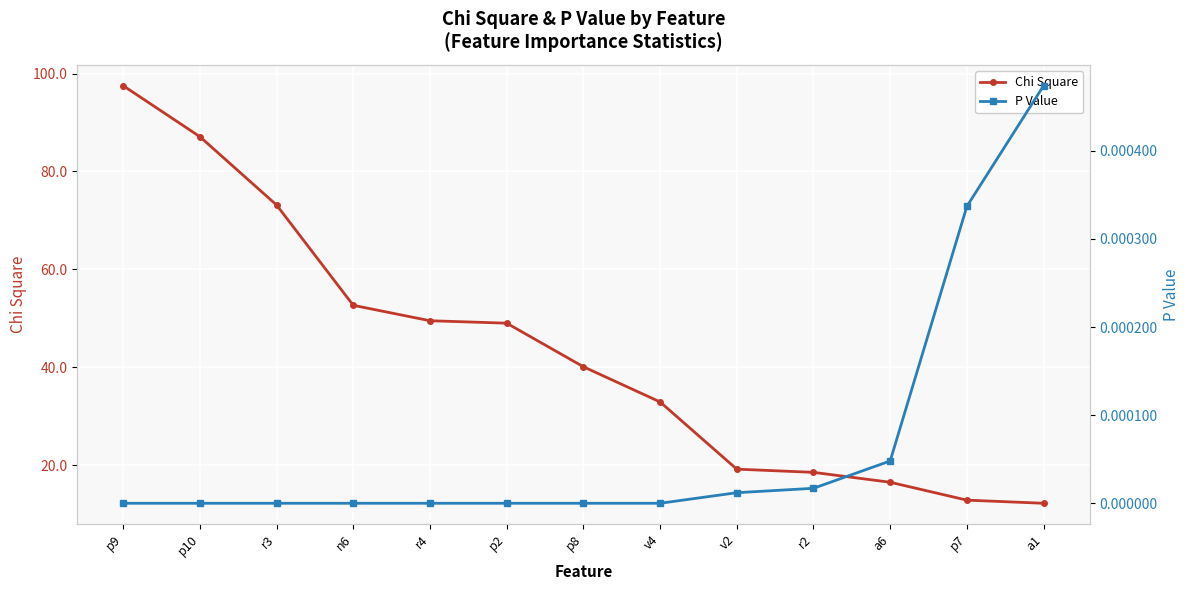

Reading right to left, extract all data points from this chart.

Chi Square: 12.2	12.9	16.5	18.5	19.2	32.9	40.1	49.0	49.5	52.7	73.1	87.1	97.5
P Value: 0.0	0.0	0.0	0.0	0.0	0.0	0.0	0.0	0.0	0.0	0.0	0.0	0.0